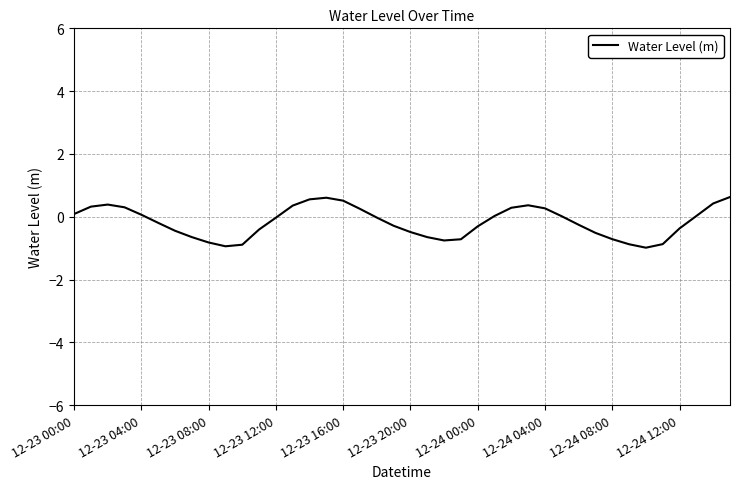

What is the difference between the maximum and minimum values?

1.6